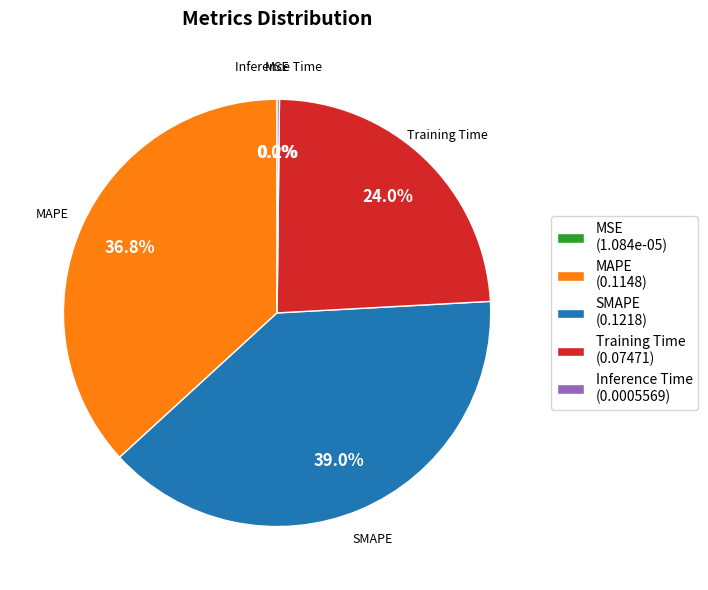

Is there a majority slice in this chart?

No